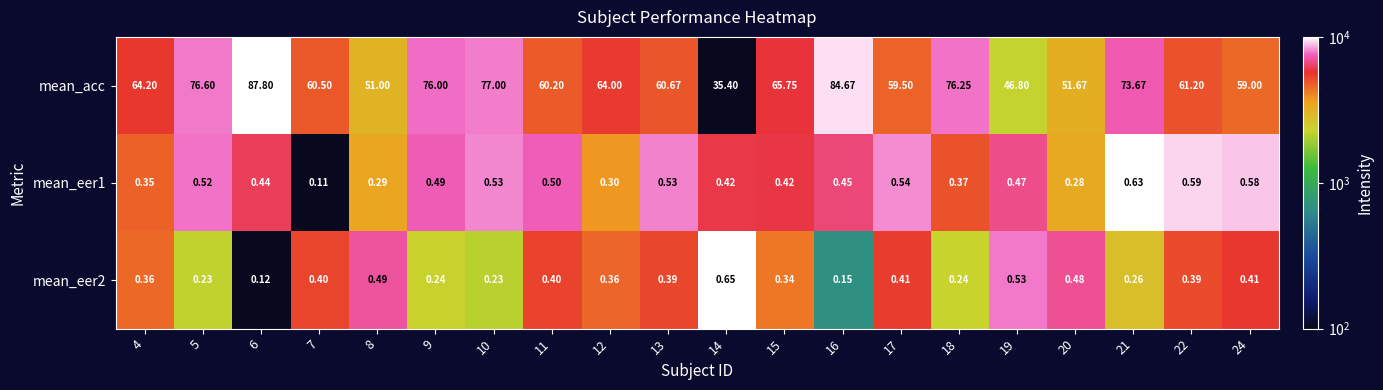

Which series has the largest total across all categories?

mean_acc